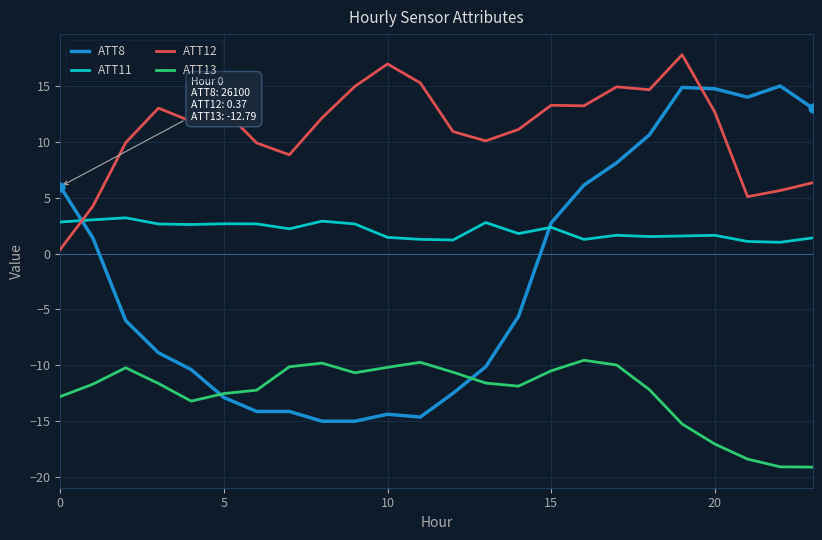

Which series has the largest total across all categories?

ATT12